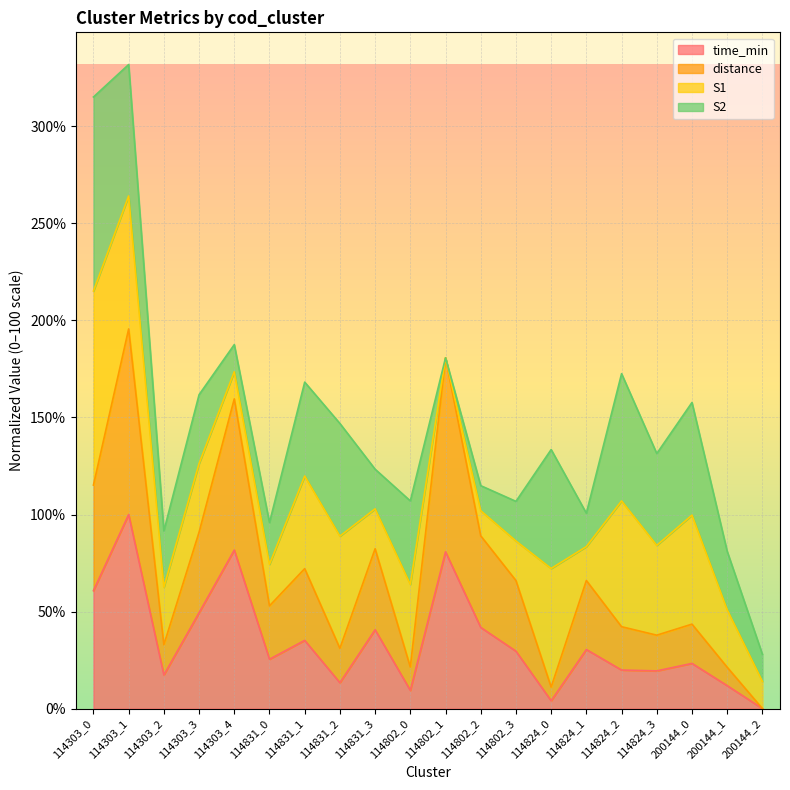

What is the label of the 10th point from the right?

114802_1